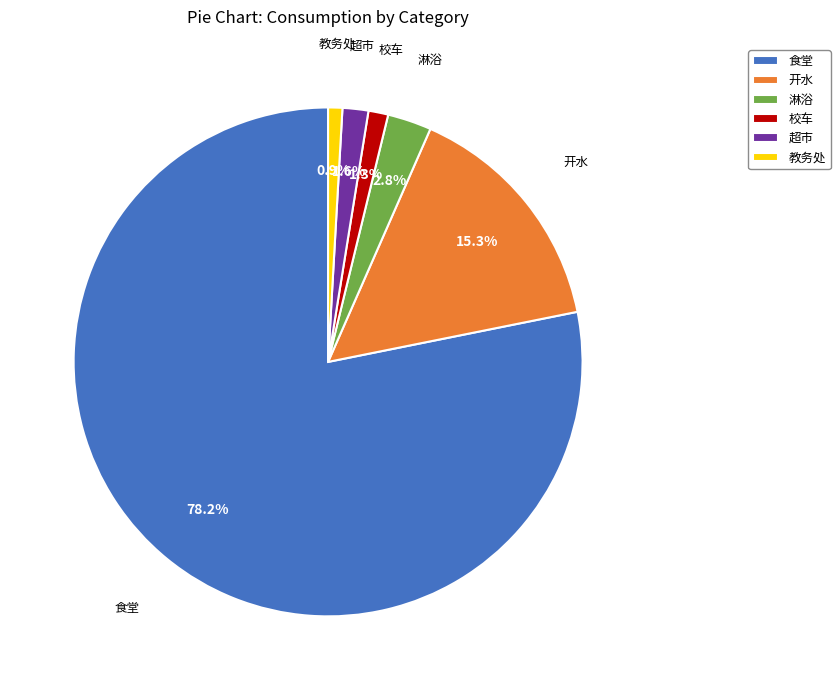

Is 开水 the majority of the pie?

No